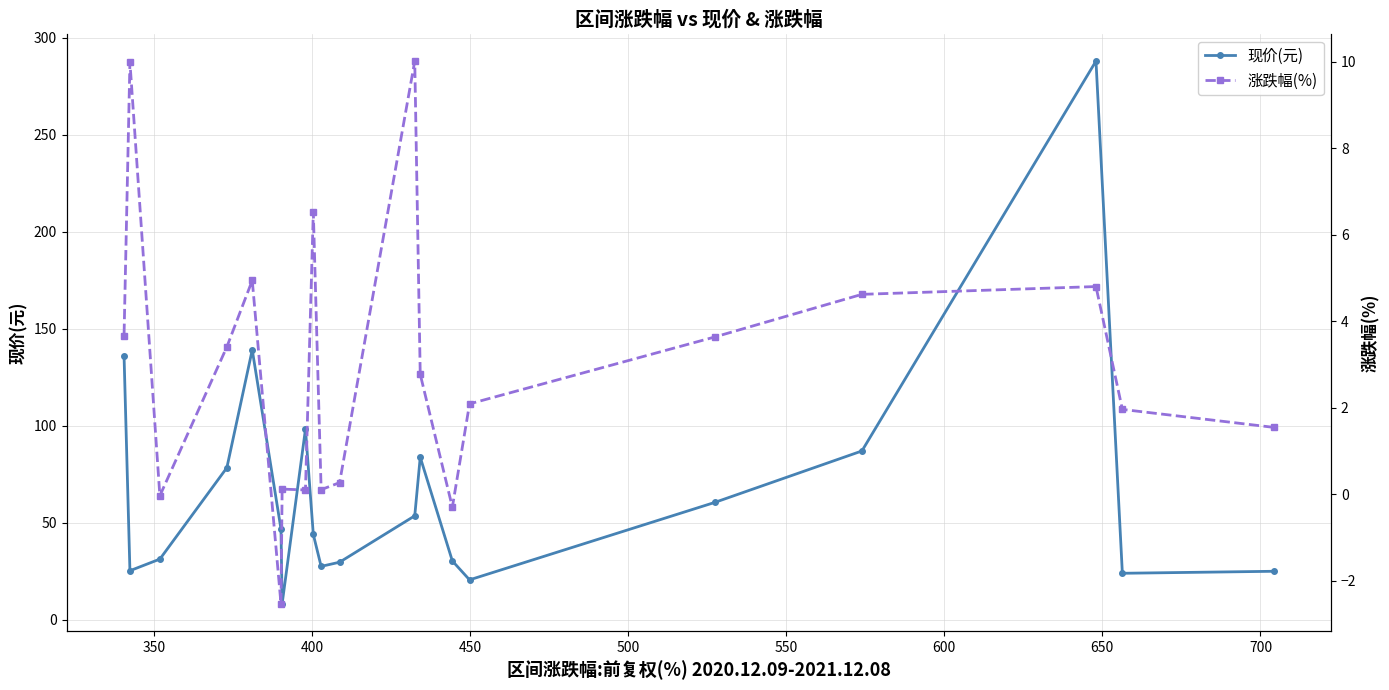

What is the value of the 现价(元) point at the 4th from the left?

78.3